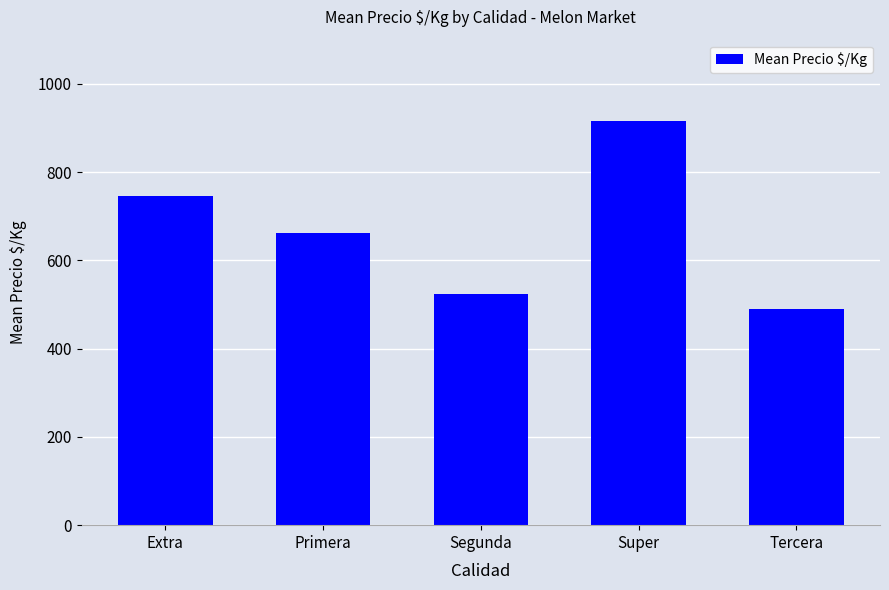

What is the greatest value displayed?

917.0